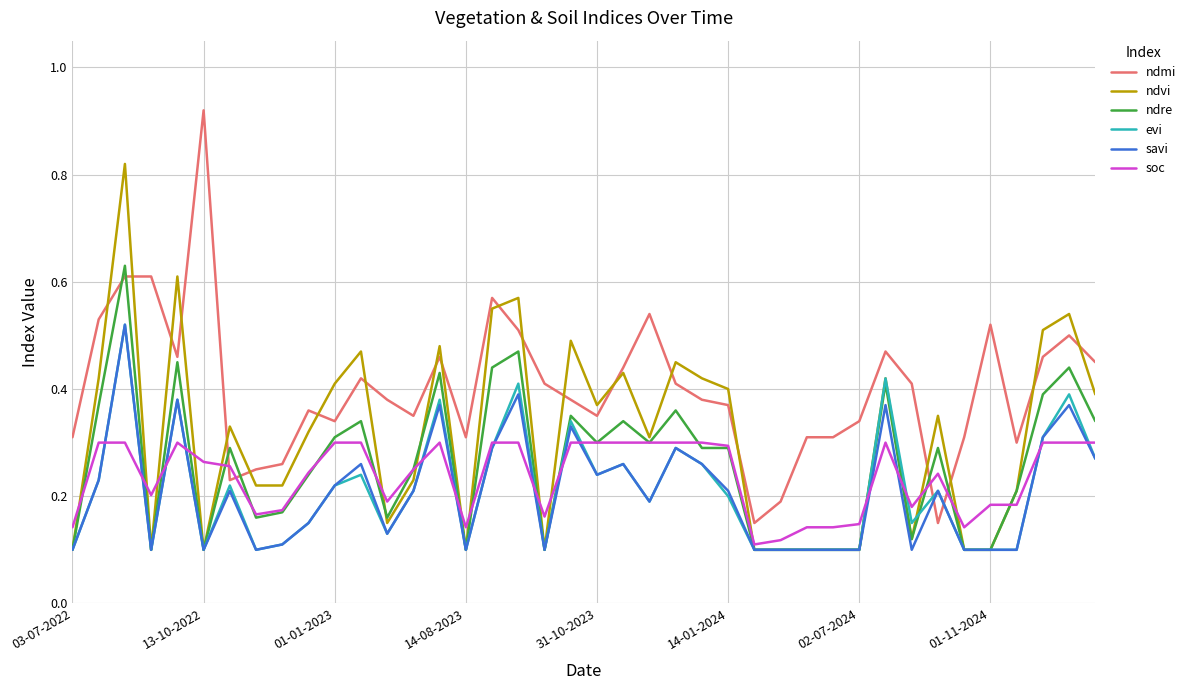

How many distinct data groups are displayed?

6